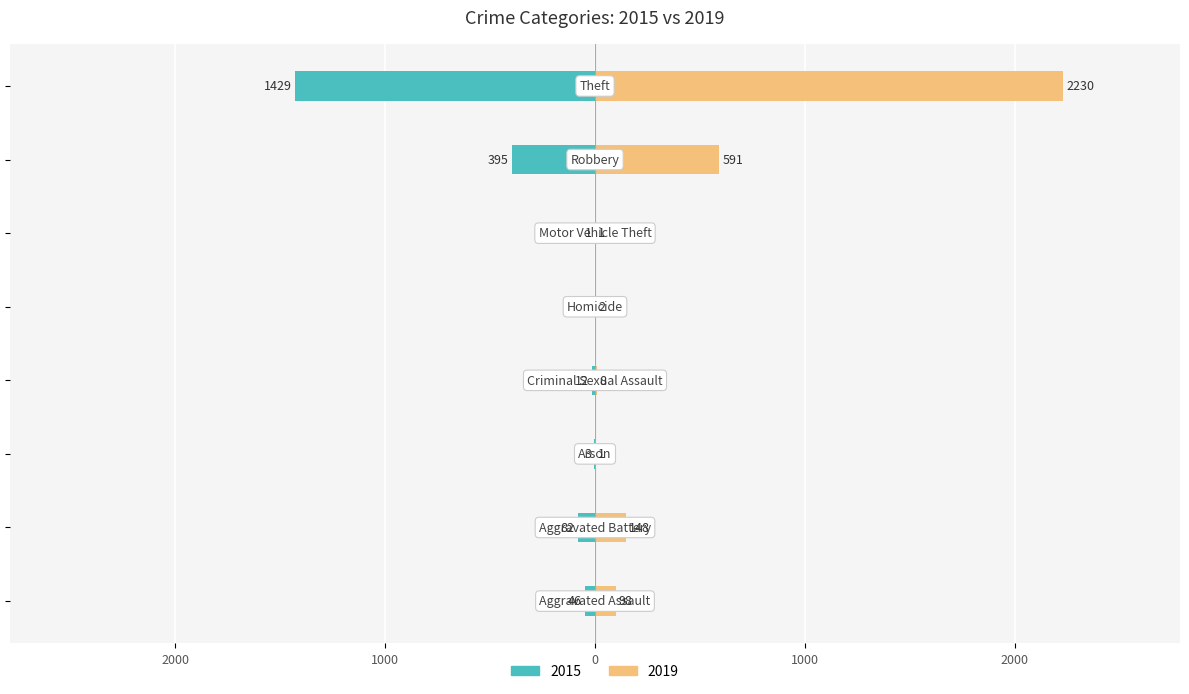

What is the label of the 4th bar from the right?

Homicide